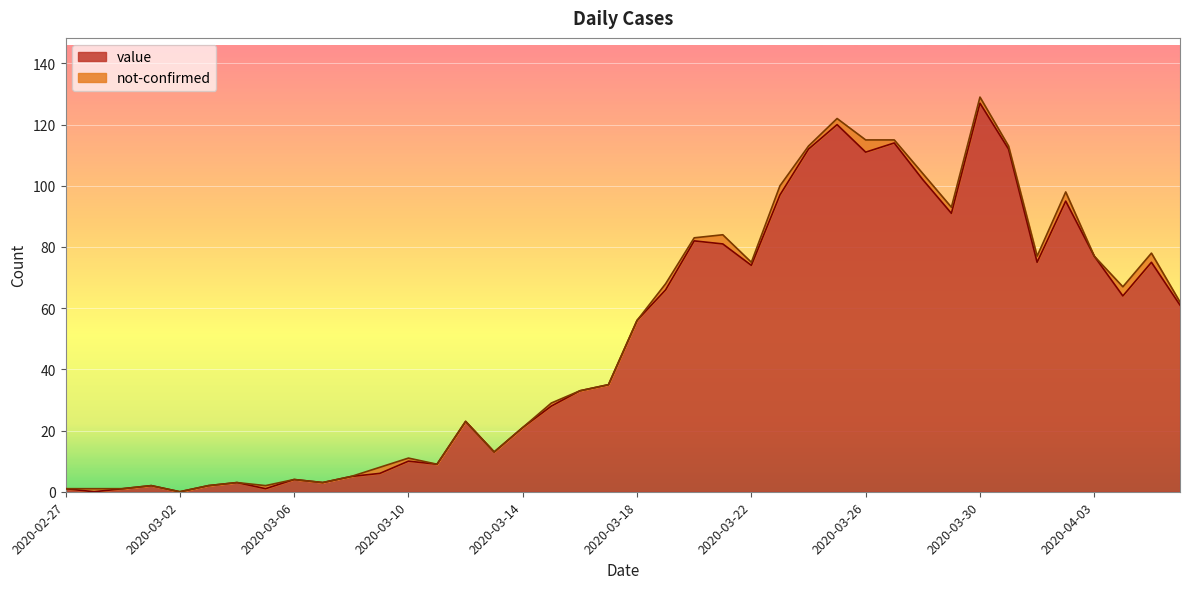

At which category does the chart reach its peak across all series?

2020-03-30